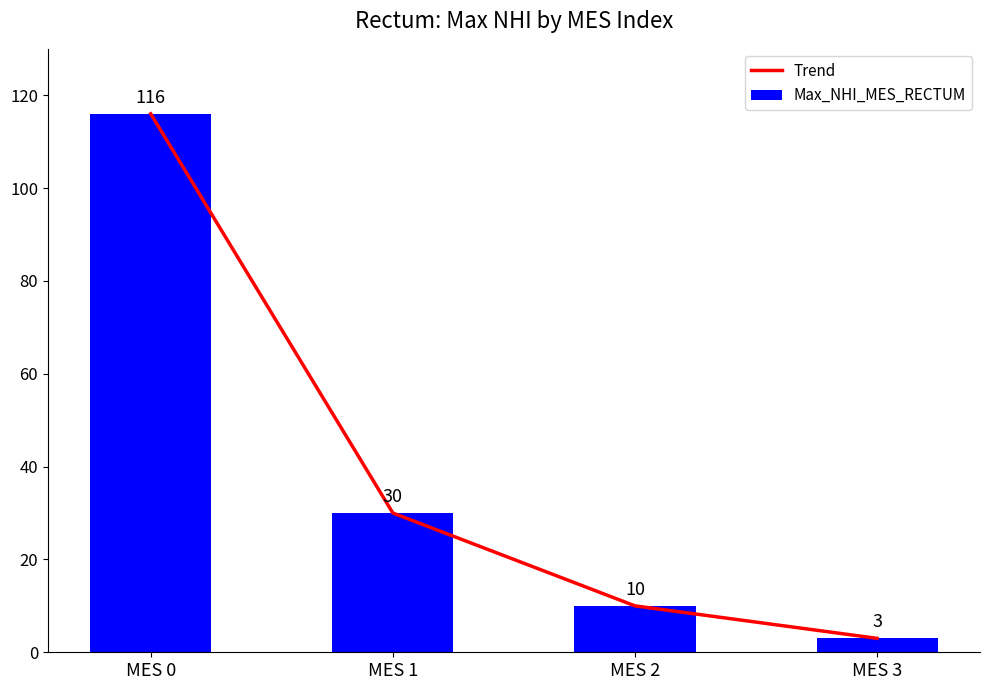

Between MES 1 and MES 3, which series saw the biggest shift?

Trend